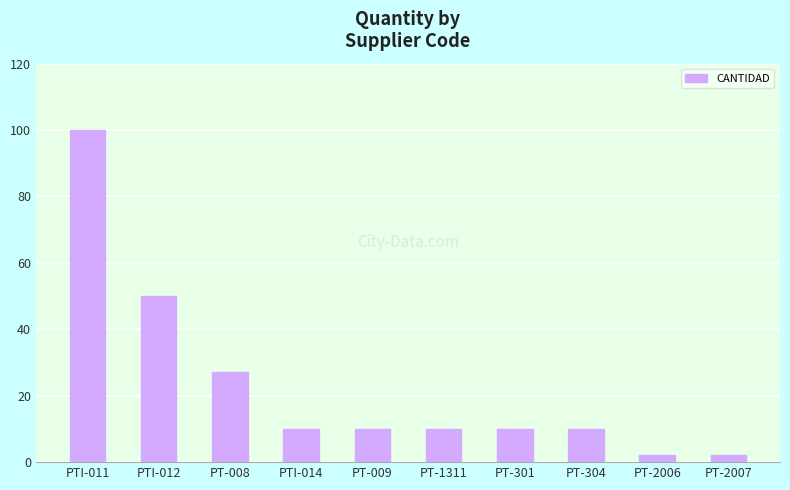

What is the sum of all values?

231